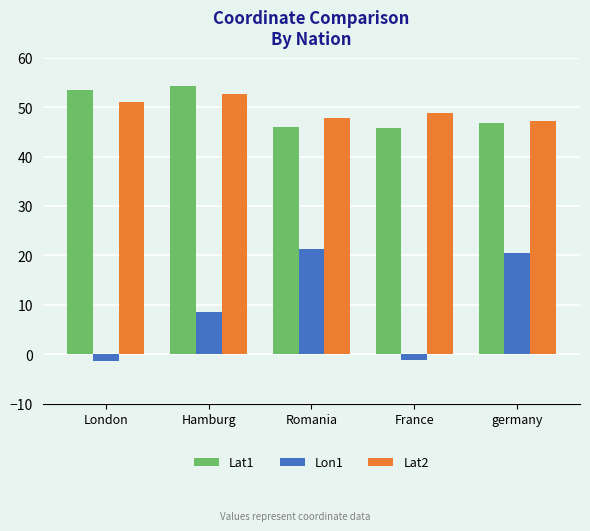

Which series changed the most between Hamburg and Romania?

Lon1